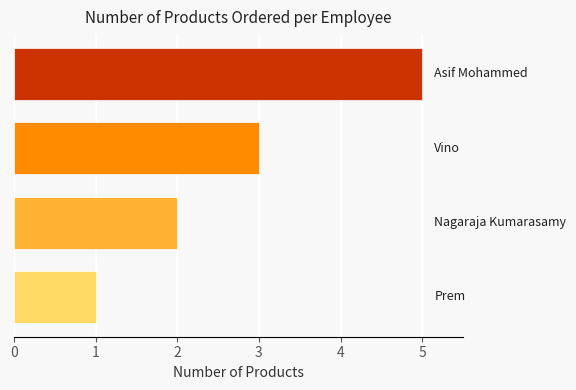

What is the difference between the second highest and minimum values?

2